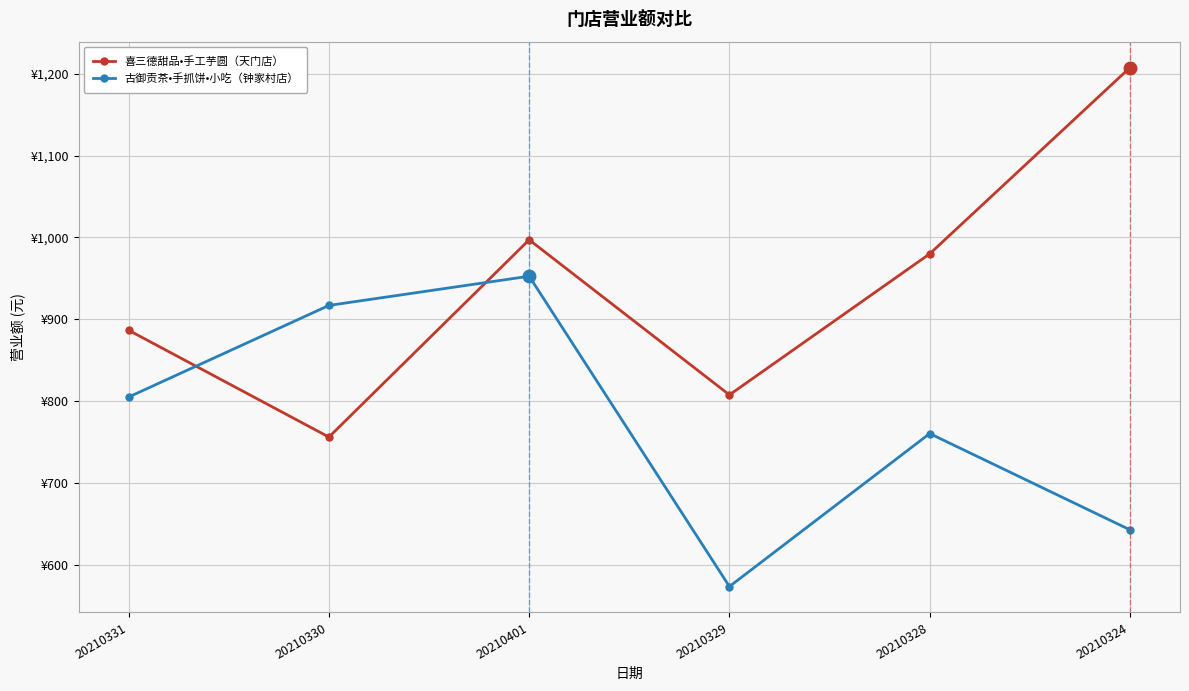

Does the chart have visible grid lines?

Yes